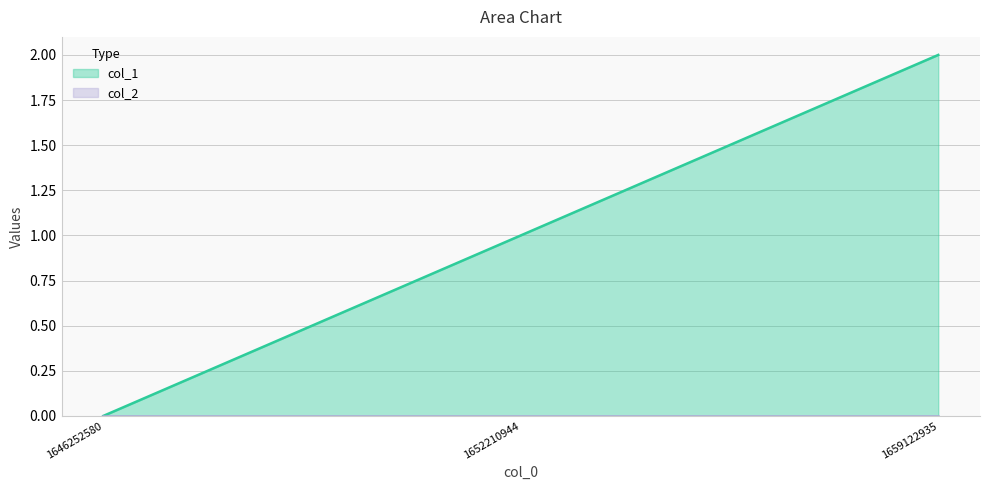

What is the change in value from 1646252580 to 1652210944?

+1